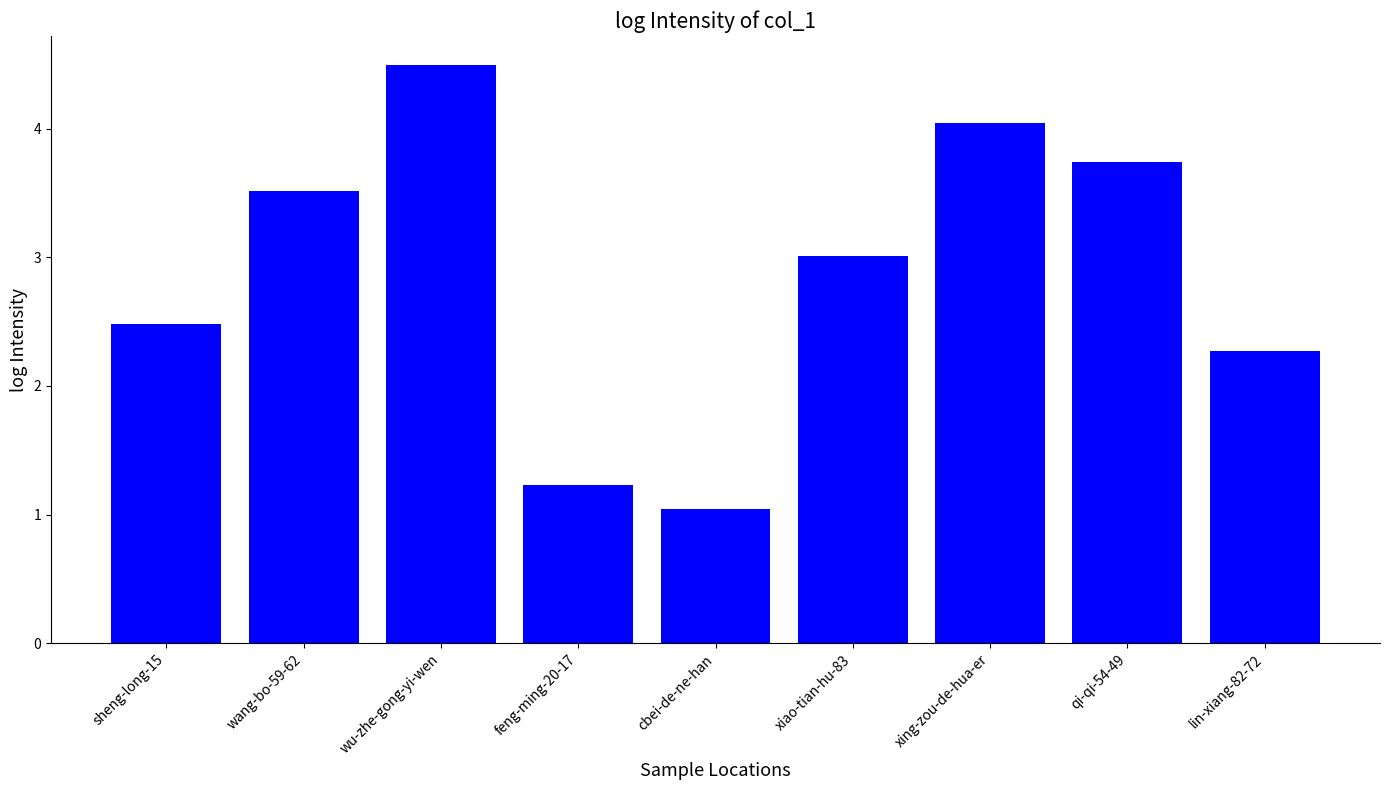

Reading left to right, transcribe all the data shown in this chart.

sheng-long-15=2.5	wang-bo-59-62=3.5	wu-zhe-gong-yi-wen=4.5	feng-ming-20-17=1.2	cbei-de-ne-han=1.0	xiao-tian-hu-83=3.0	xing-zou-de-hua-er=4.0	qi-qi-54-49=3.7	lin-xiang-82-72=2.3